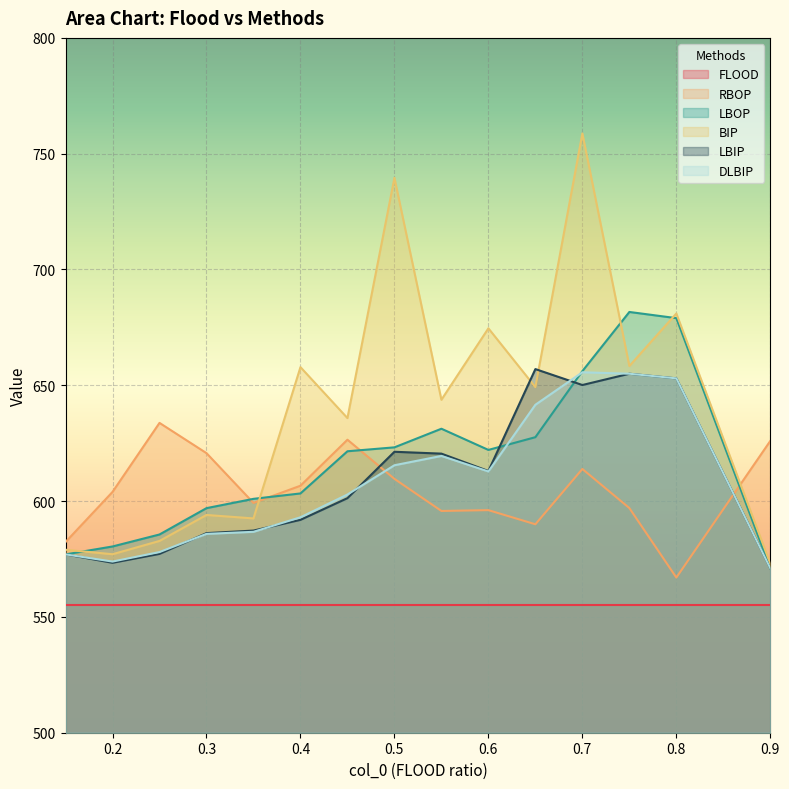

What is the difference between the maximum and second lowest values in the RBOP series?

51.4